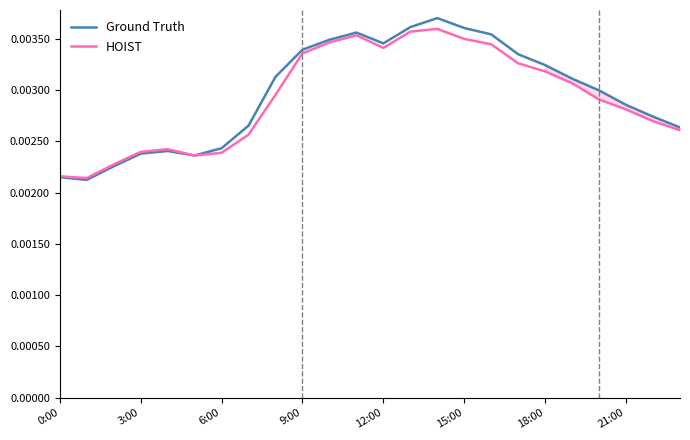

At 15:00, list the series in order from largest to smallest.

Ground Truth, HOIST